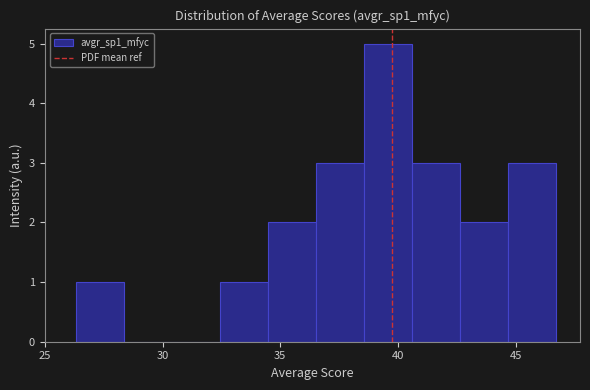

Reading left to right, list every bar in this chart as the range it spans on the x-axis followed by its height. Neither the bar edges nor the heights are printed on the chart, so give them approximately, as read against the axes.

26.5 to 28.5: 1
28.5 to 30.5: 0
30.5 to 32.5: 0
32.5 to 34.5: 1
34.5 to 36.5: 2
36.5 to 38.5: 3
38.5 to 40.5: 5
40.5 to 42.5: 3
42.5 to 44.5: 2
44.5 to 46.5: 3